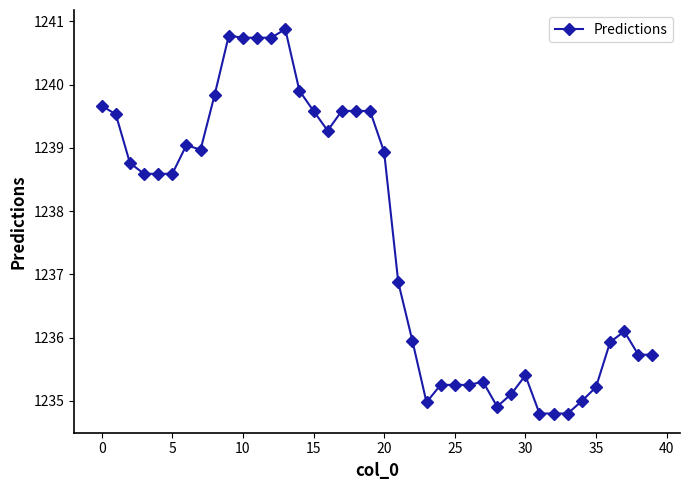

What is the smallest value displayed?

1234.8